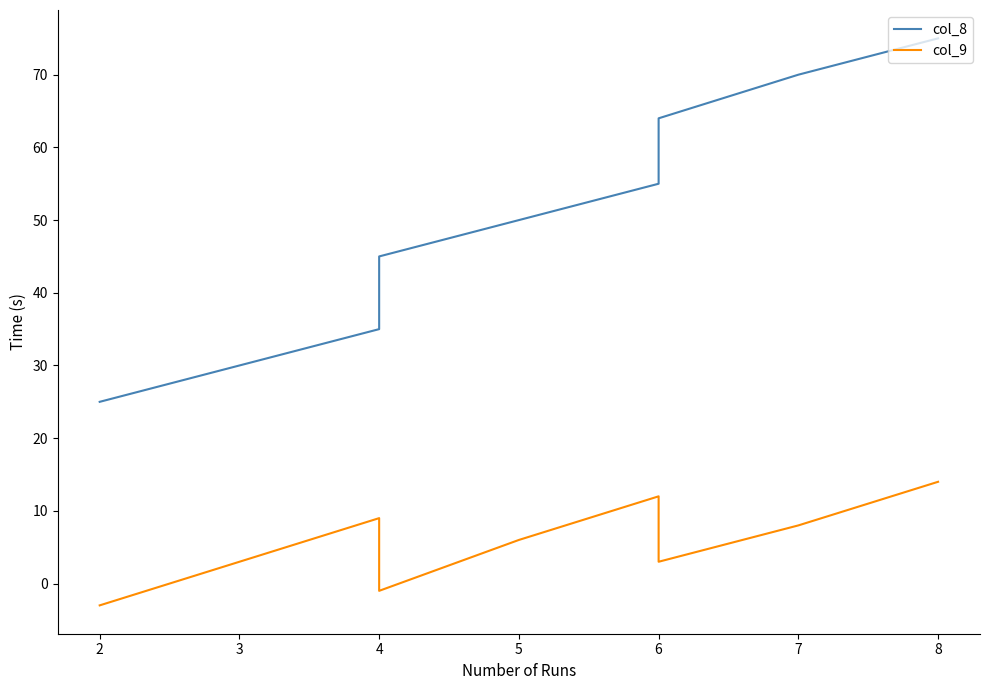

What is the value of the col_8 point at the 4th from the left?

45